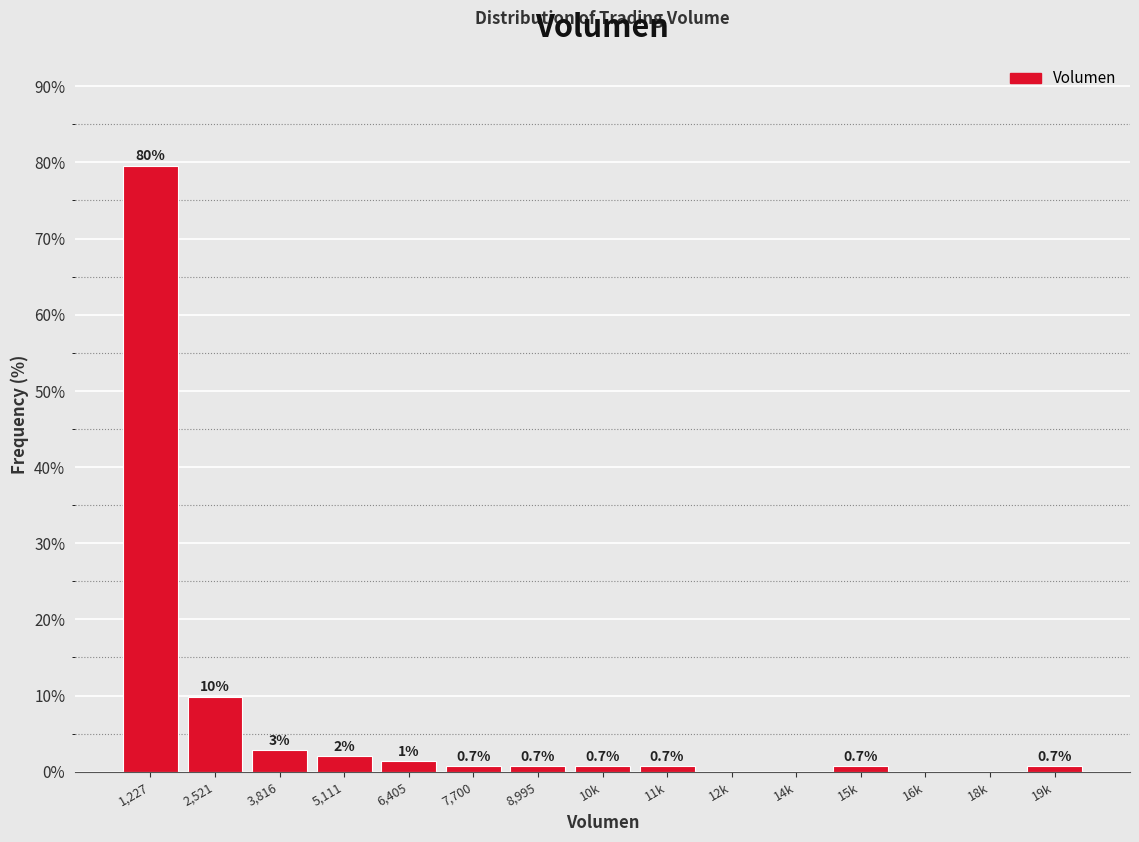

True or false: the data shows 0.0 at 16k.

True